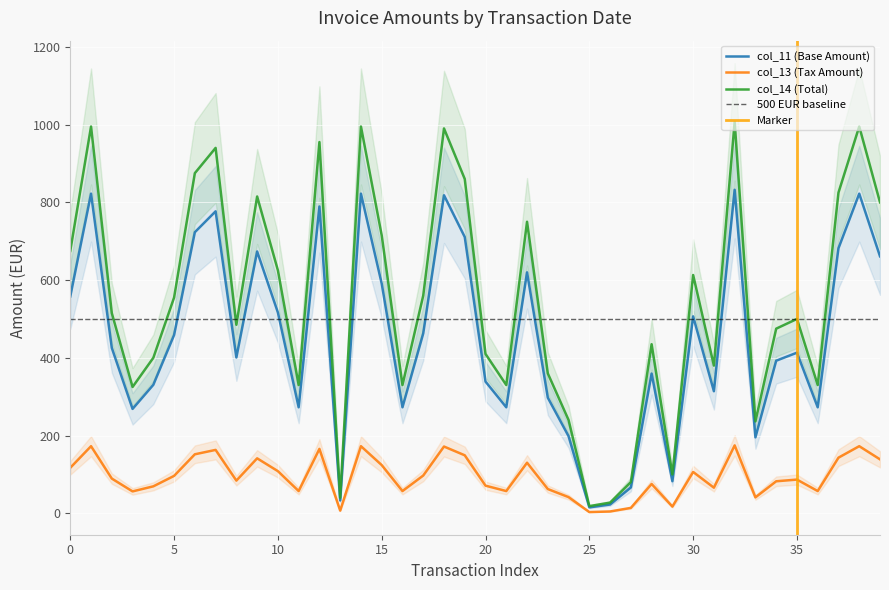

What is the sum of all col_13 (Tax Amount) values?

3799.6